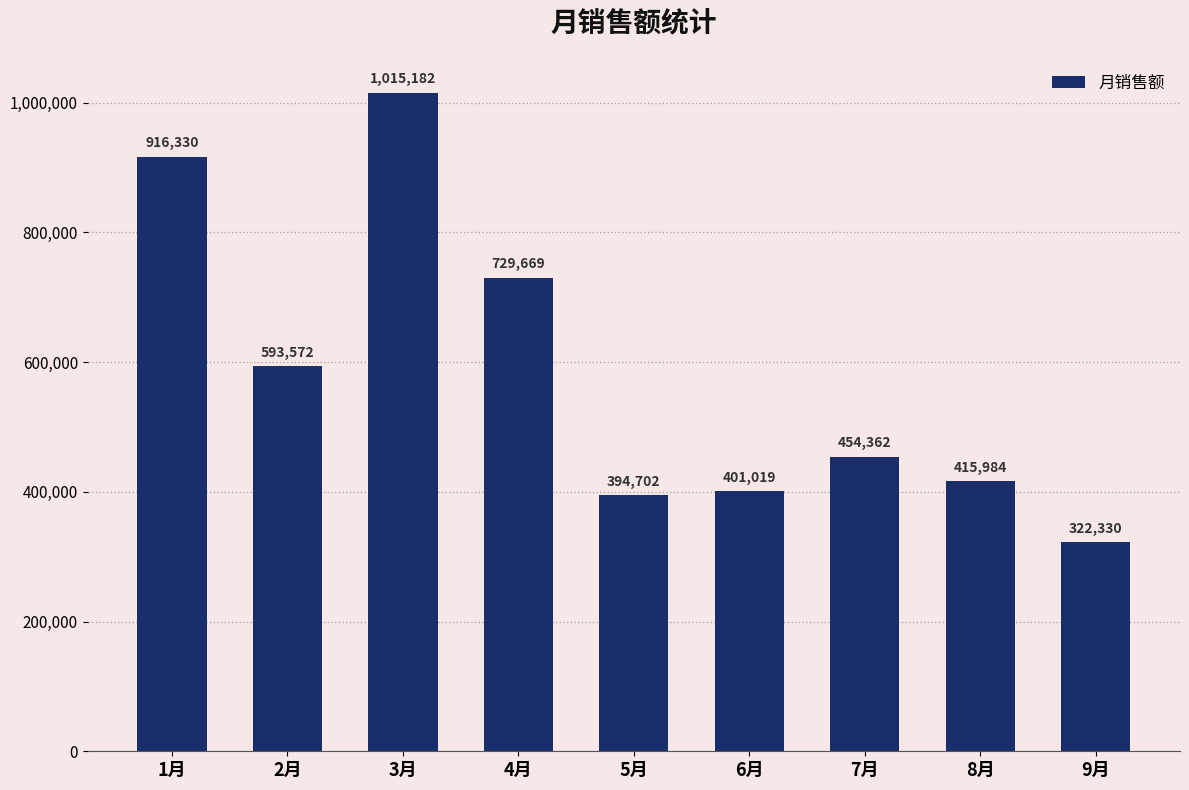

The chart shows a value of 483148 at 9月. True or false?

False